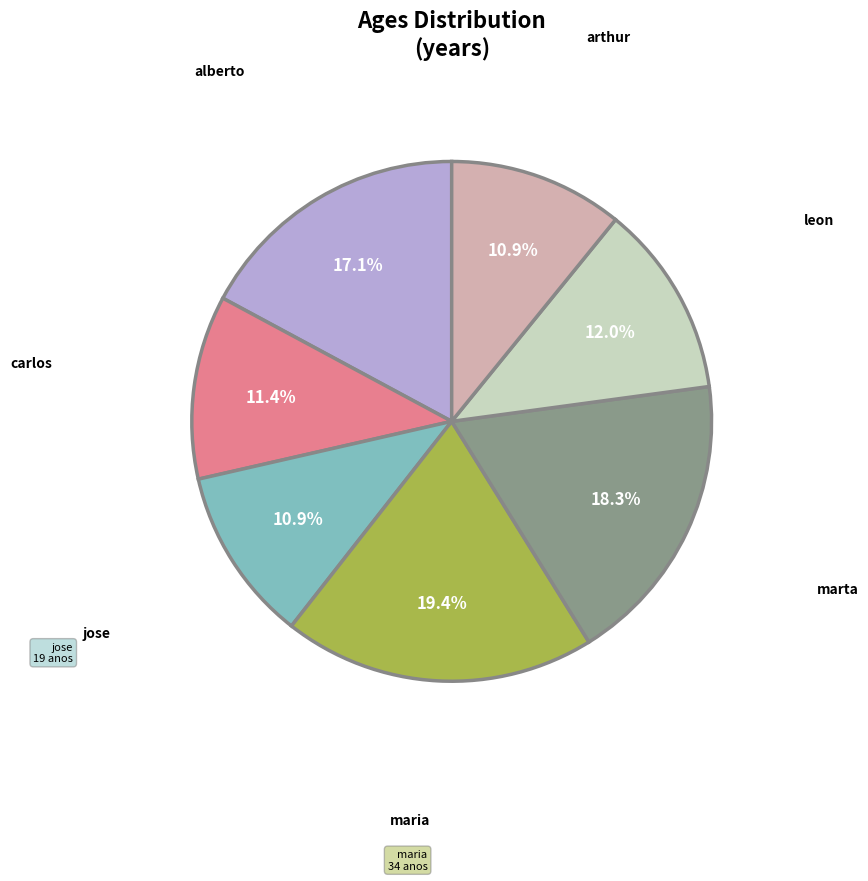

Is there any slice that represents more than half of the pie?

No